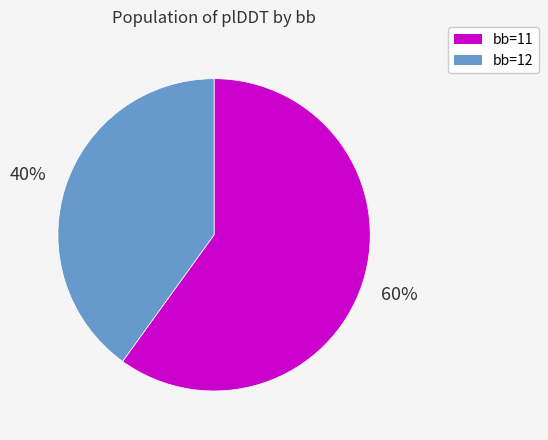

Which category has the biggest portion of the pie?

bb=11